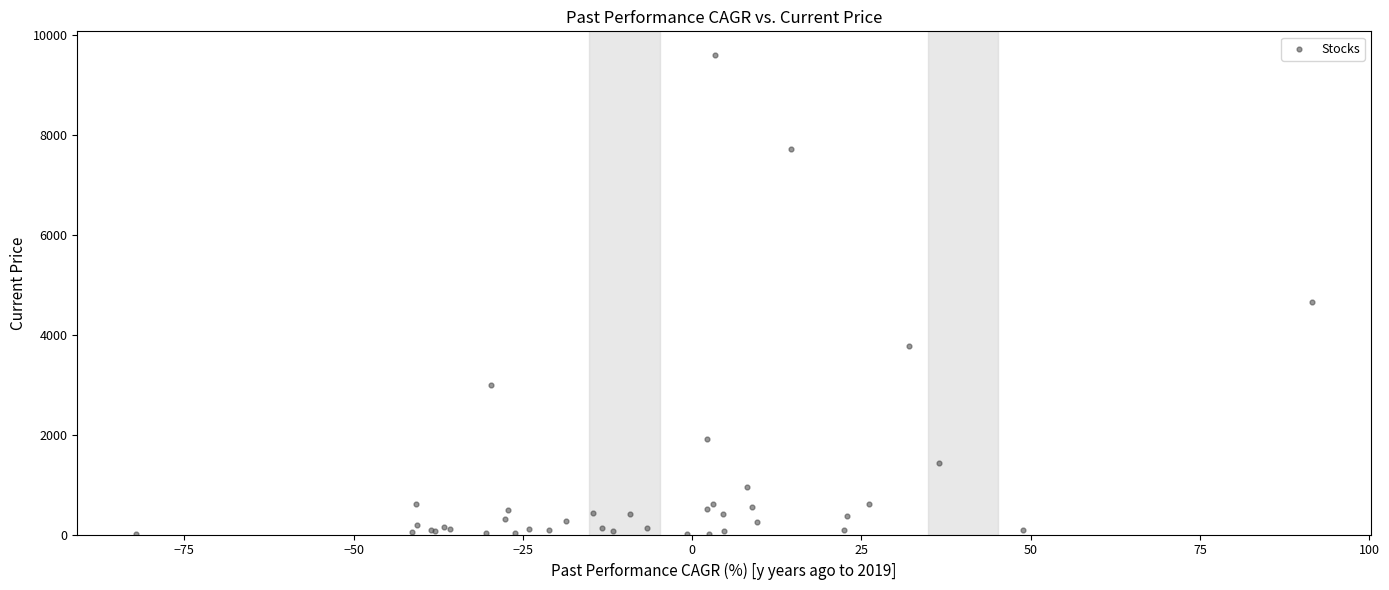

What Y value in the scatter plot is closest to 4799?

4655.6